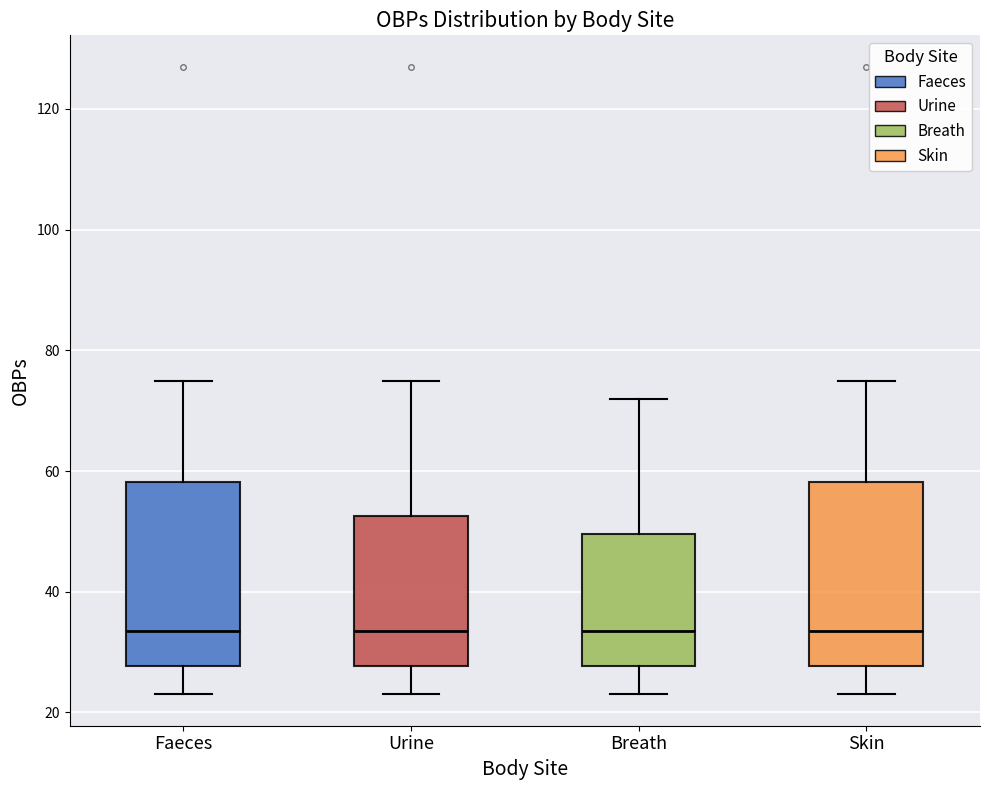

Reading left to right, transcribe this box plot: for each box, give where its median line is, the range the box spans, and where its two whiskers end, as read against the y-axis. The values are not printed on the chart, so give them approximately, as read against the axis.

Faeces: median 34, box 28 to 58, whiskers 24 to 76
Urine: median 34, box 28 to 52, whiskers 24 to 76
Breath: median 34, box 28 to 50, whiskers 24 to 72
Skin: median 34, box 28 to 58, whiskers 24 to 76